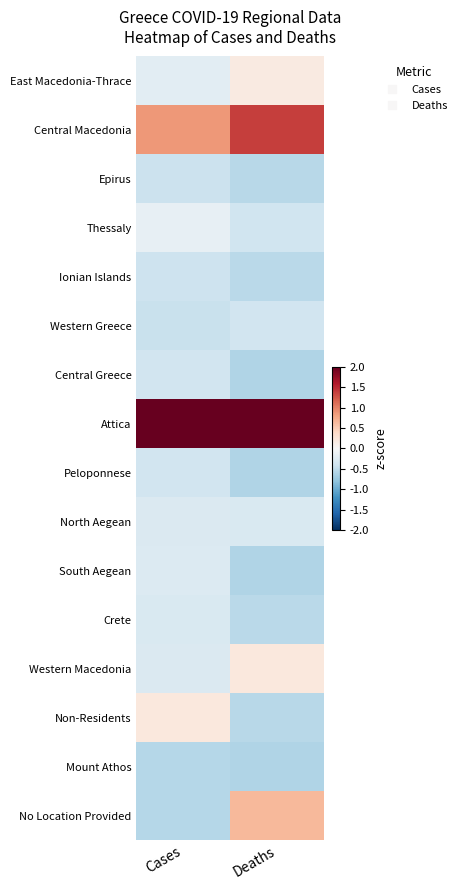

What is the greatest value displayed?

3.6